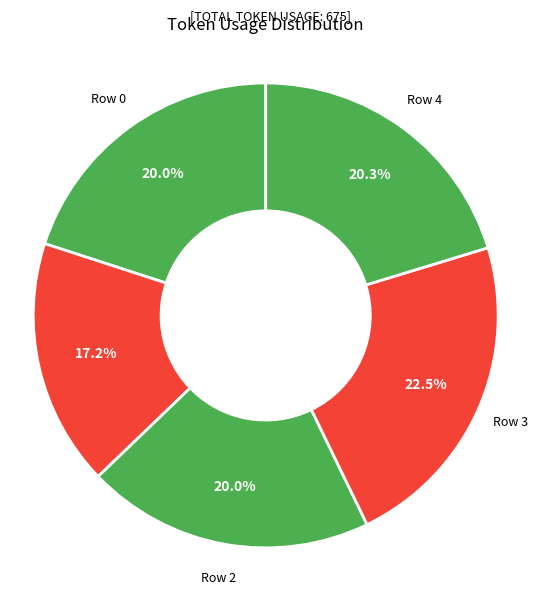

Count the number of slices in the pie.

5